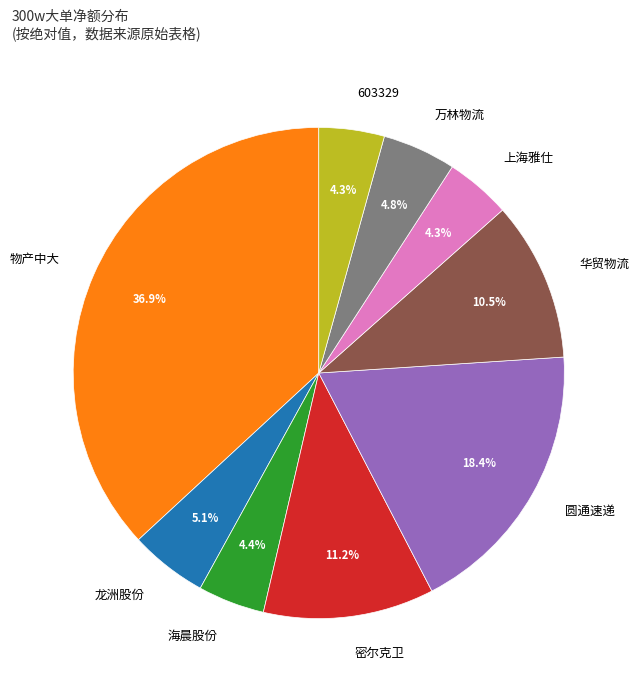

Does 华贸物流 account for over 50% of the chart?

No